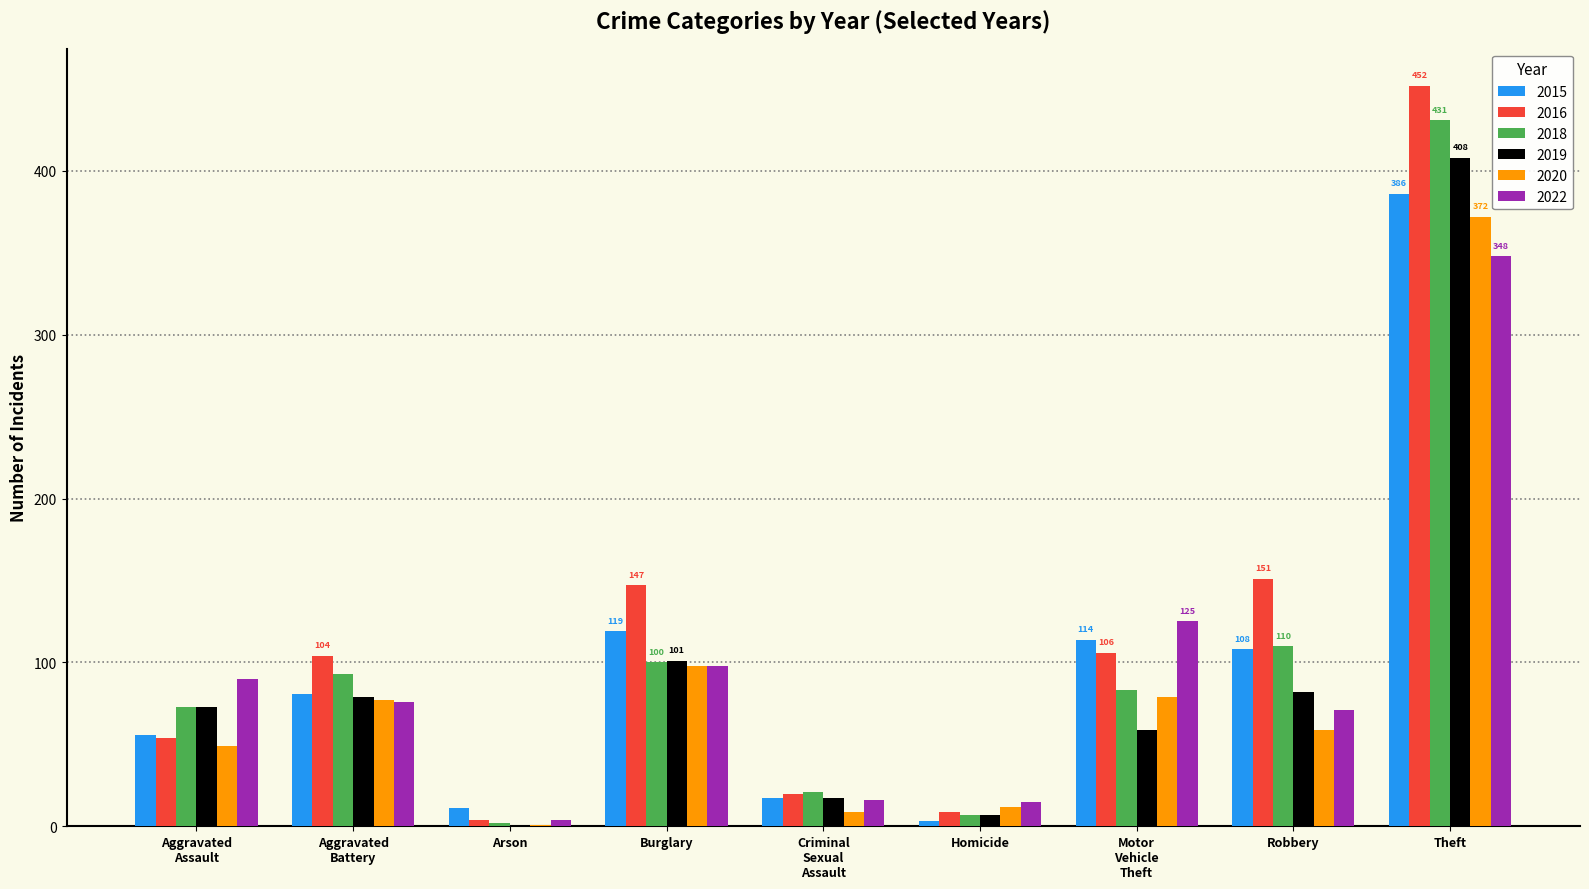

At which category is the sum across all series the highest?

Theft